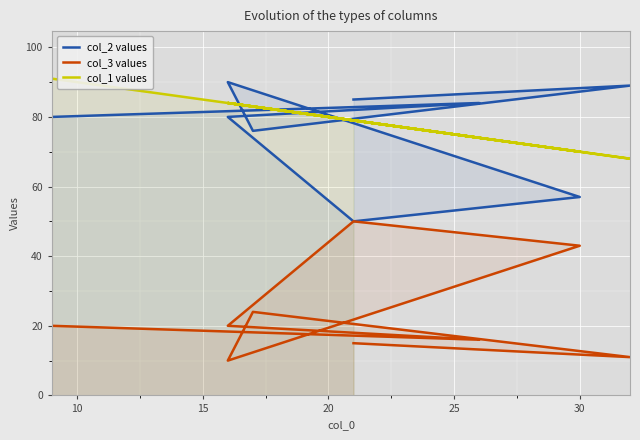

What are all the series names shown in the legend?

col_2 values, col_3 values, col_1 values